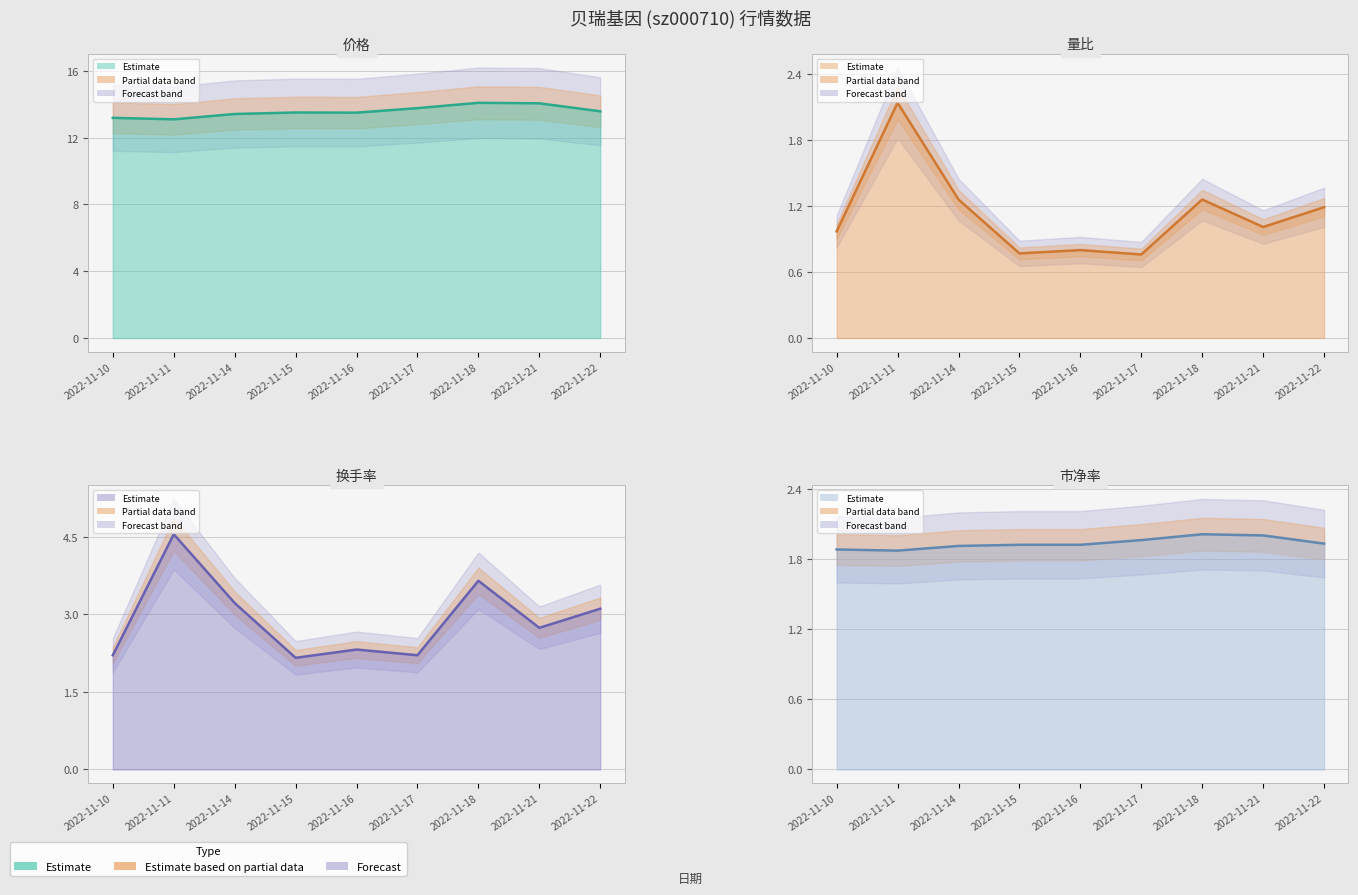

Count the number of categories in the chart.

9